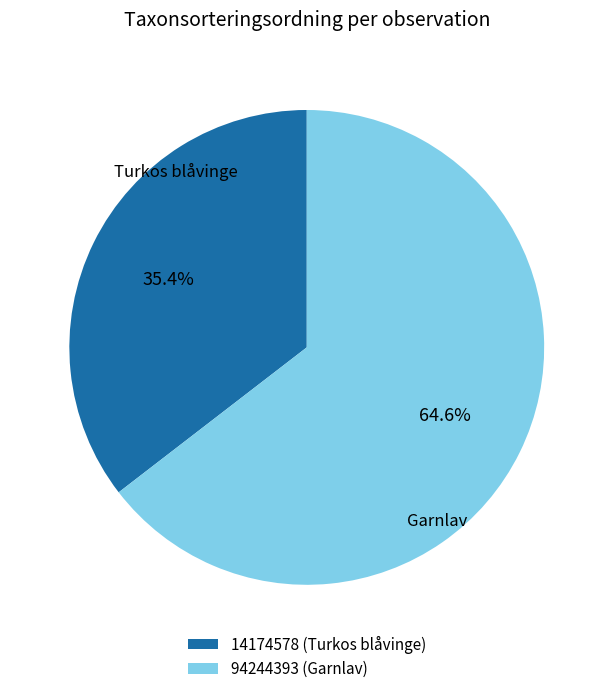

Between 94244393 and 14174578, which is larger?

94244393